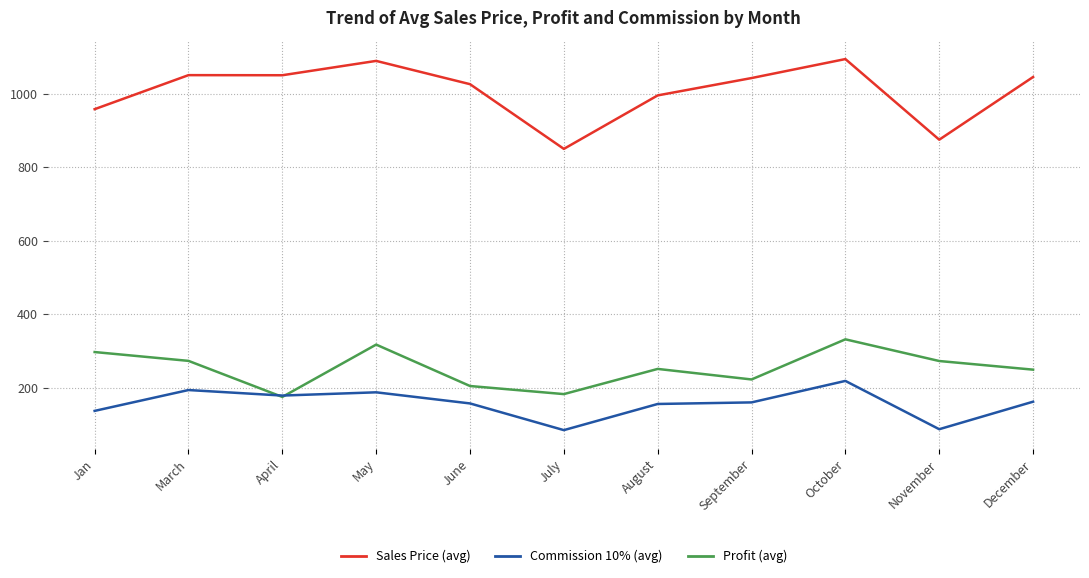

Which series has the widest spread of values?

Sales Price (avg)